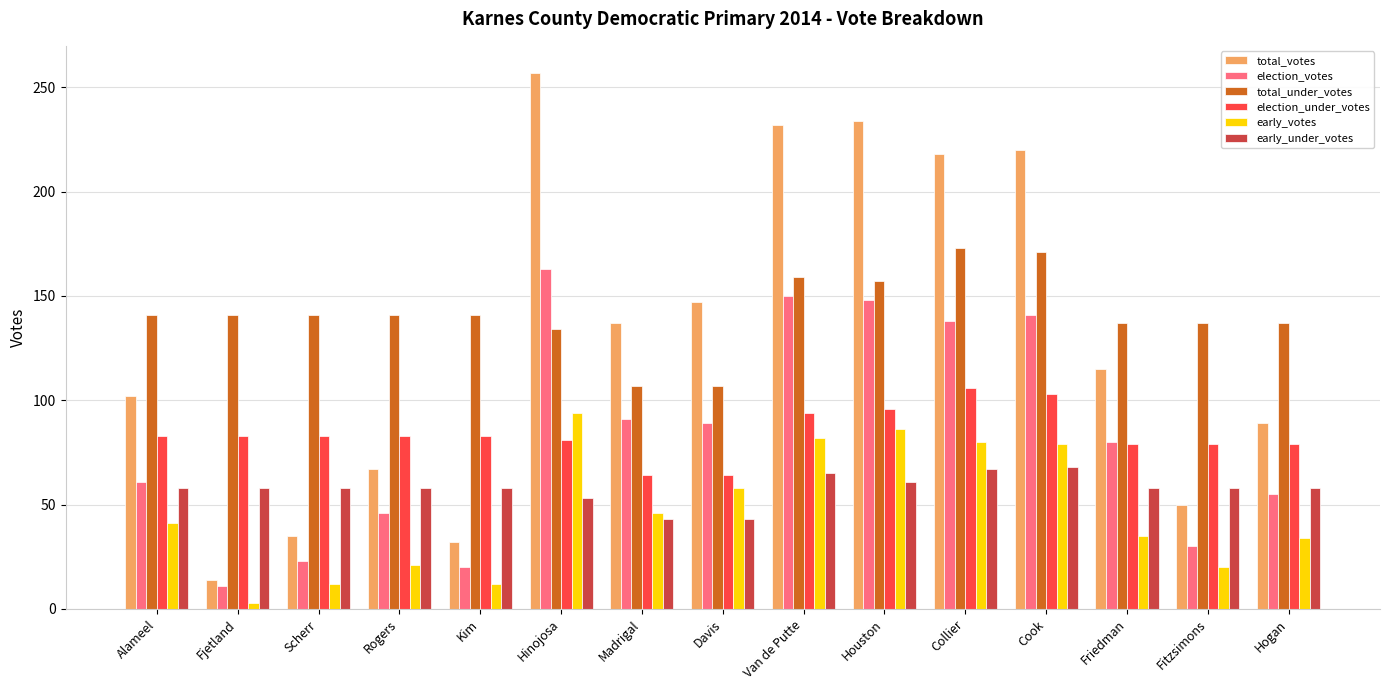

At which label is total_votes closest to 135?

Madrigal